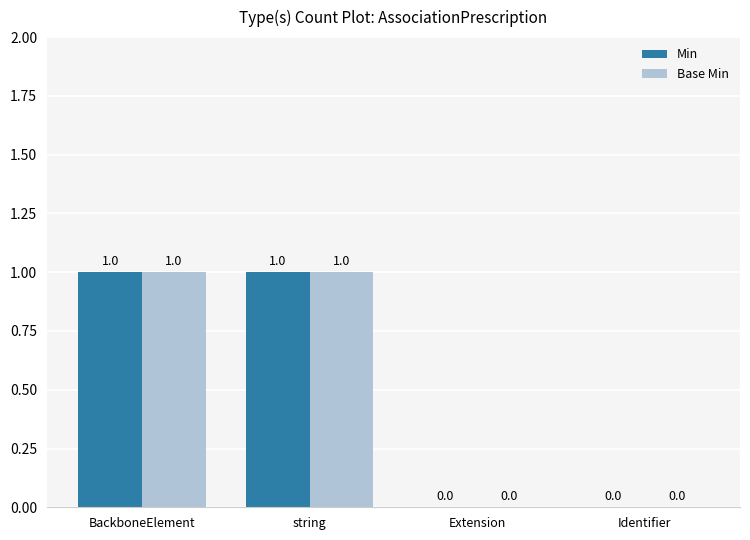

Reading left to right, list all the values displayed in this chart.

Min: BackboneElement=1	string=1	Extension=0	Identifier=0
Base Min: BackboneElement=1	string=1	Extension=0	Identifier=0